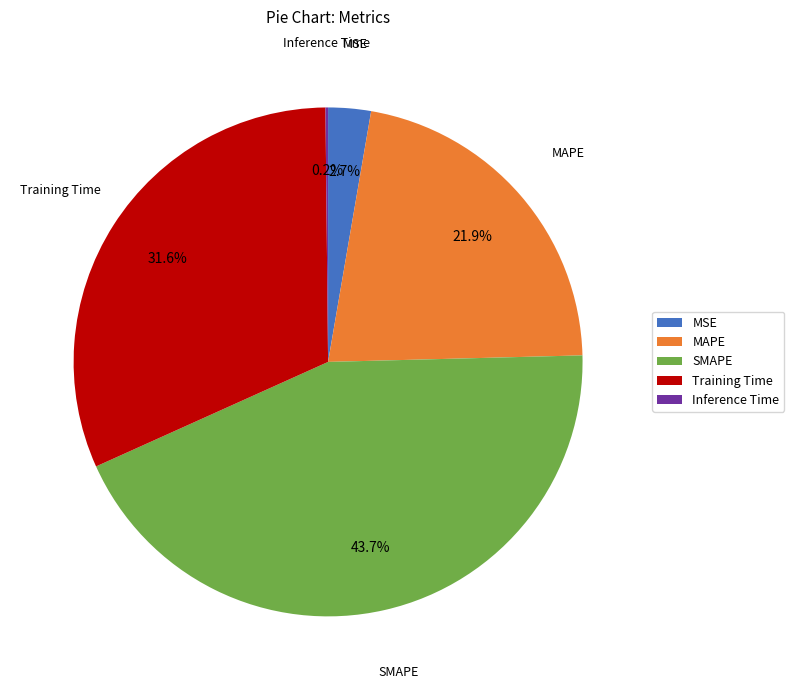

Does SMAPE account for over 50% of the chart?

No